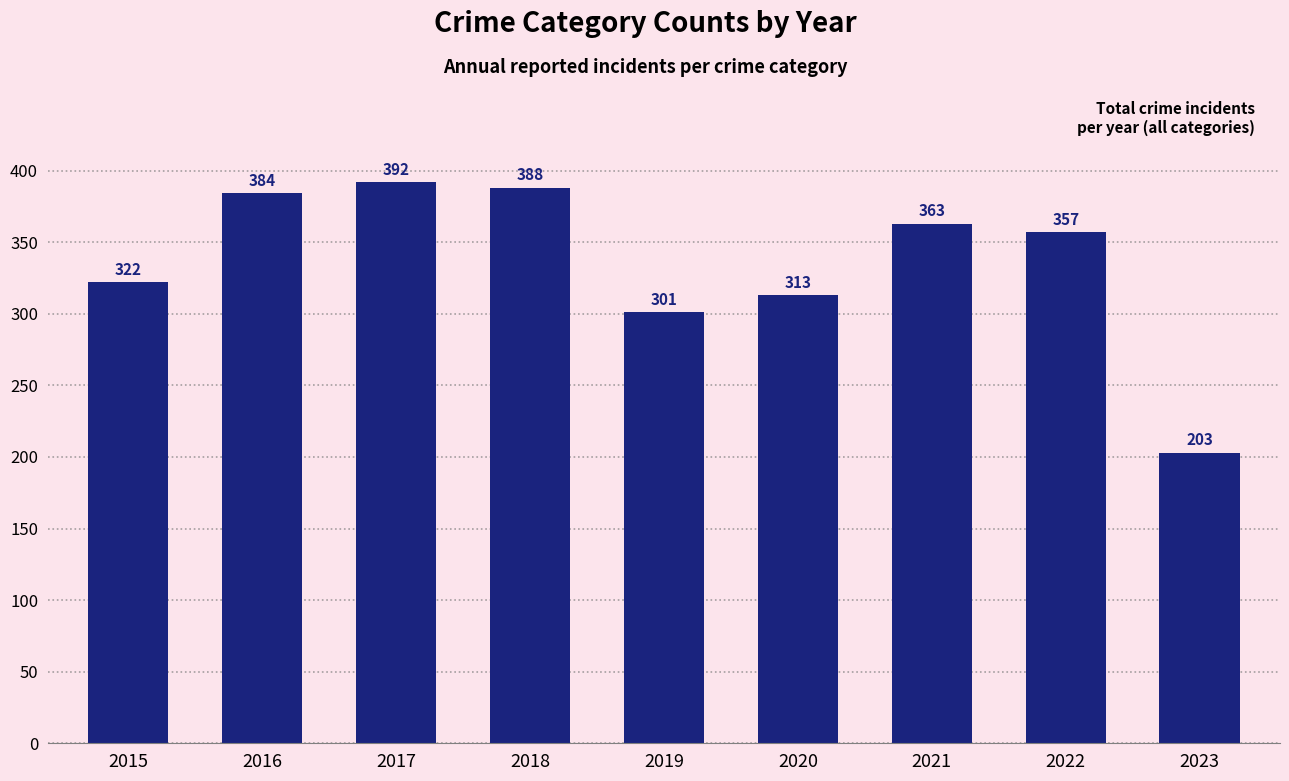

How many series are shown in this chart?

1